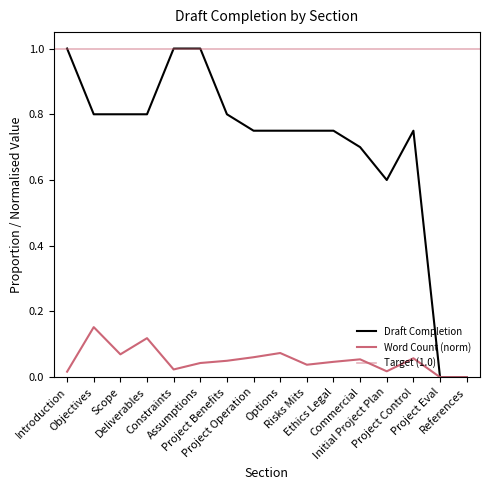

Does the chart display data point markers on the line(s)?

No